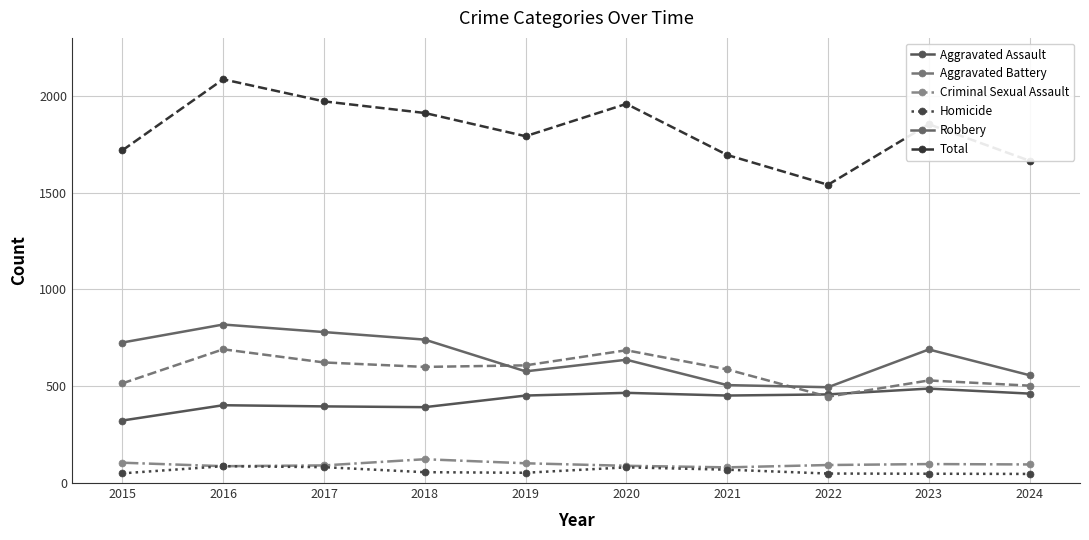

What is the sum of all Criminal Sexual Assault values?

965